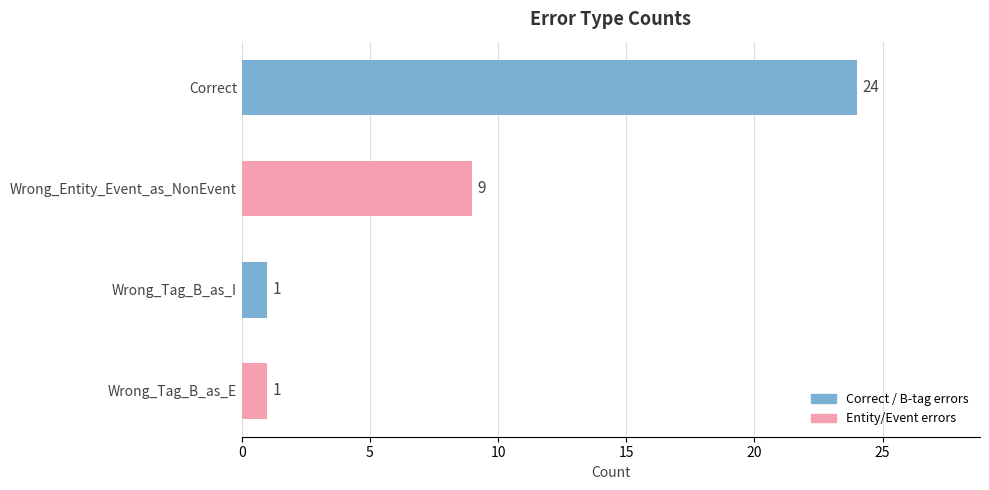

What is the smallest value displayed?

1